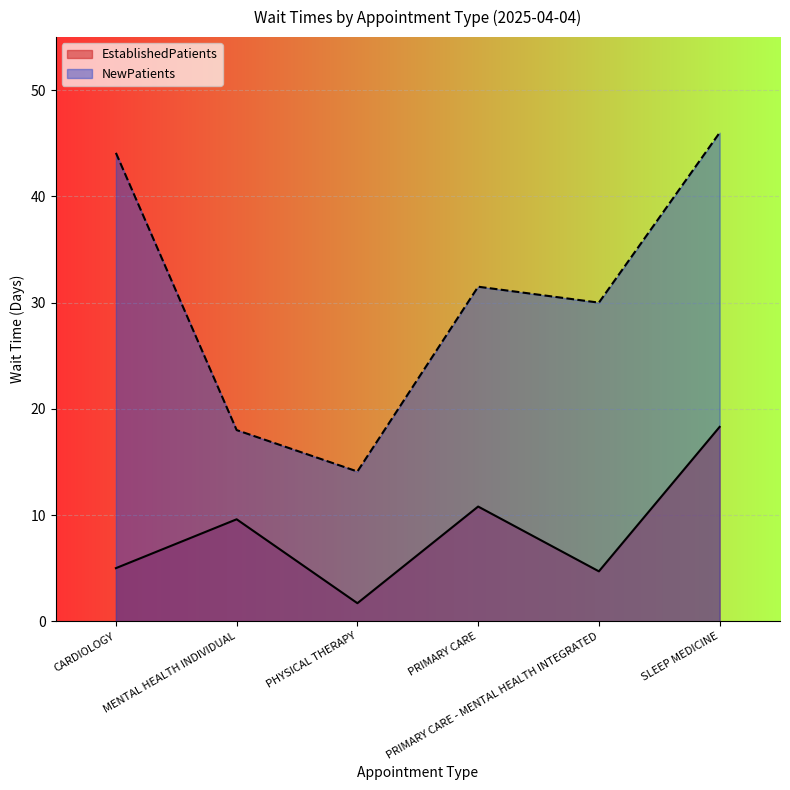

Count the number of data series in this chart.

2